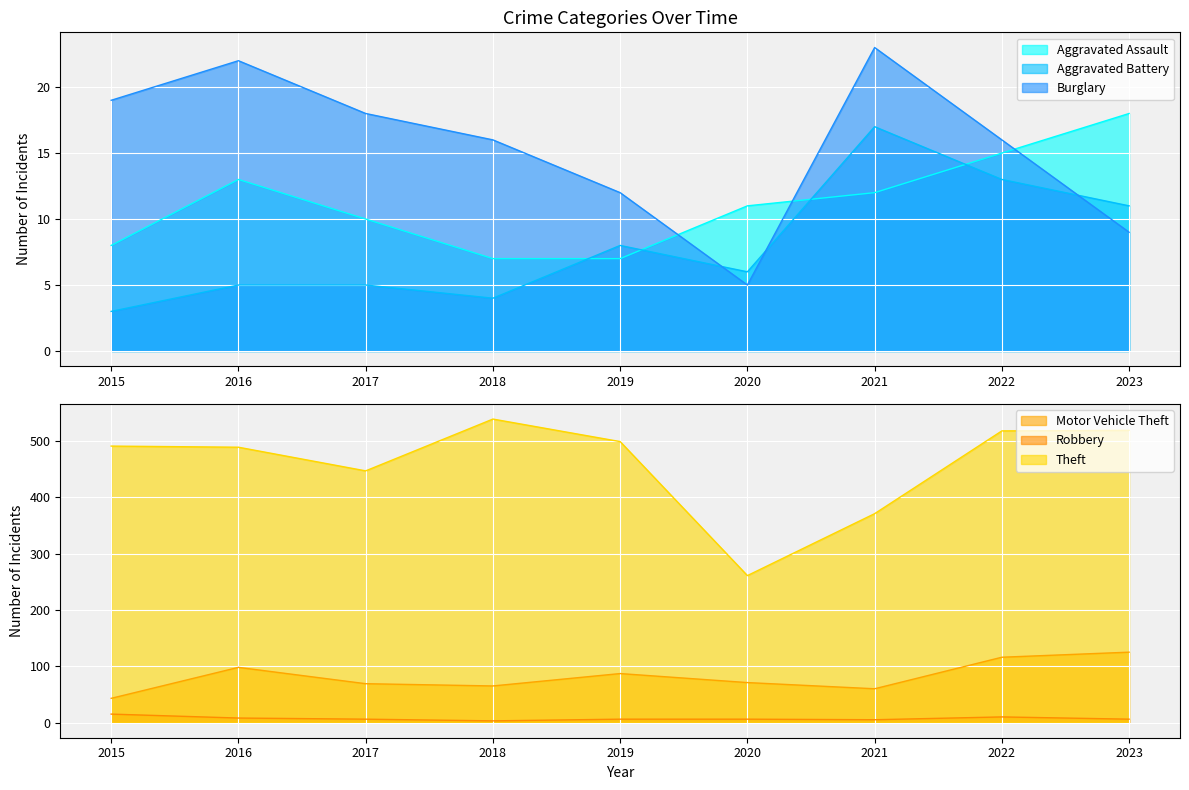

At which category is the sum across all series the highest?

2022